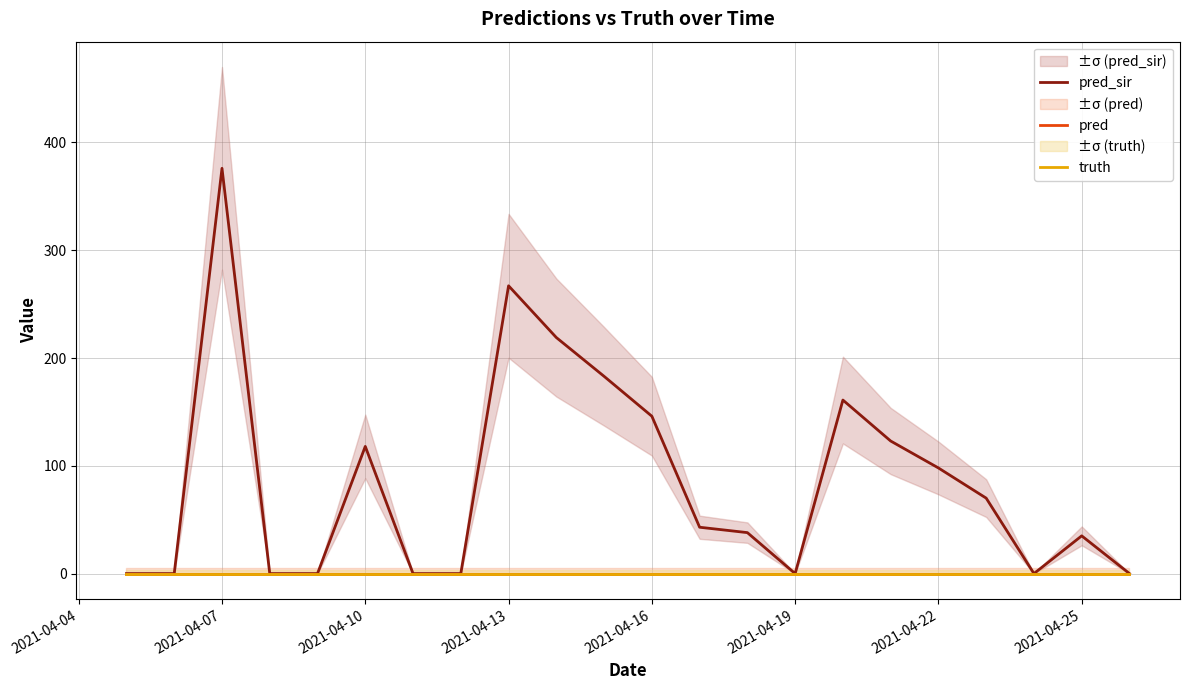

What is the difference between the second highest and second lowest values in the pred_sir series?

267